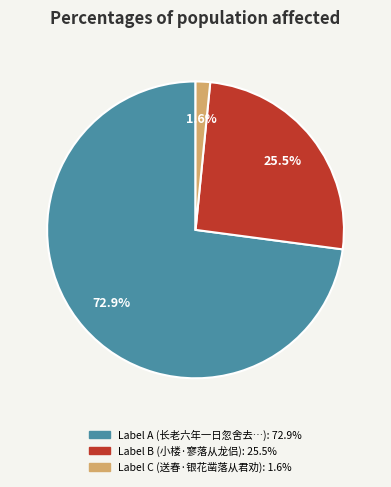

Does any single category account for the majority?

Yes